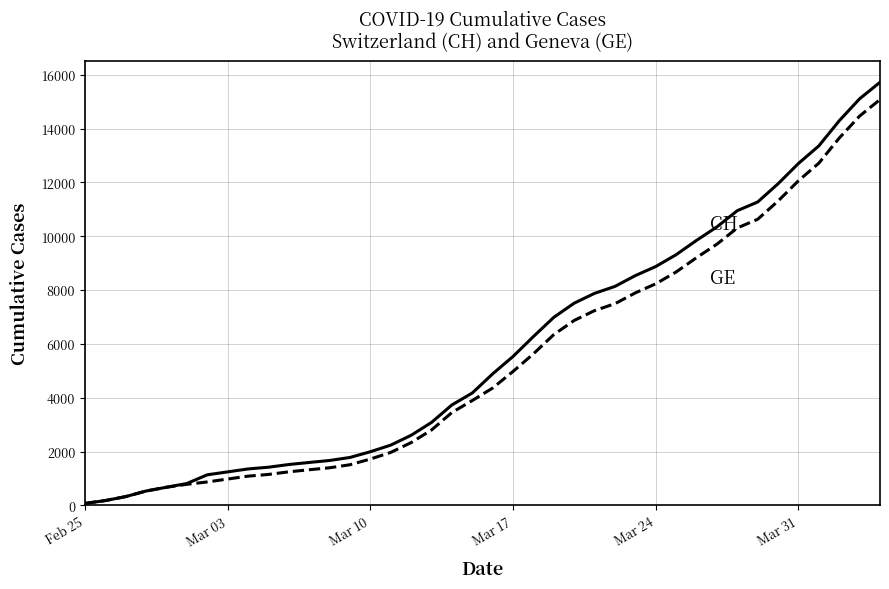

Count the number of categories in the chart.

40